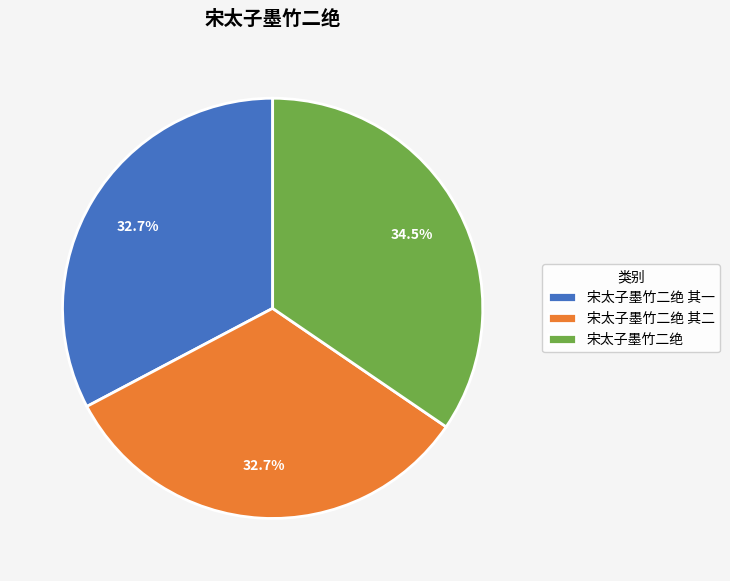

What is the total percentage of 宋太子墨竹二绝 and 宋太子墨竹二绝 其二?

67.3%